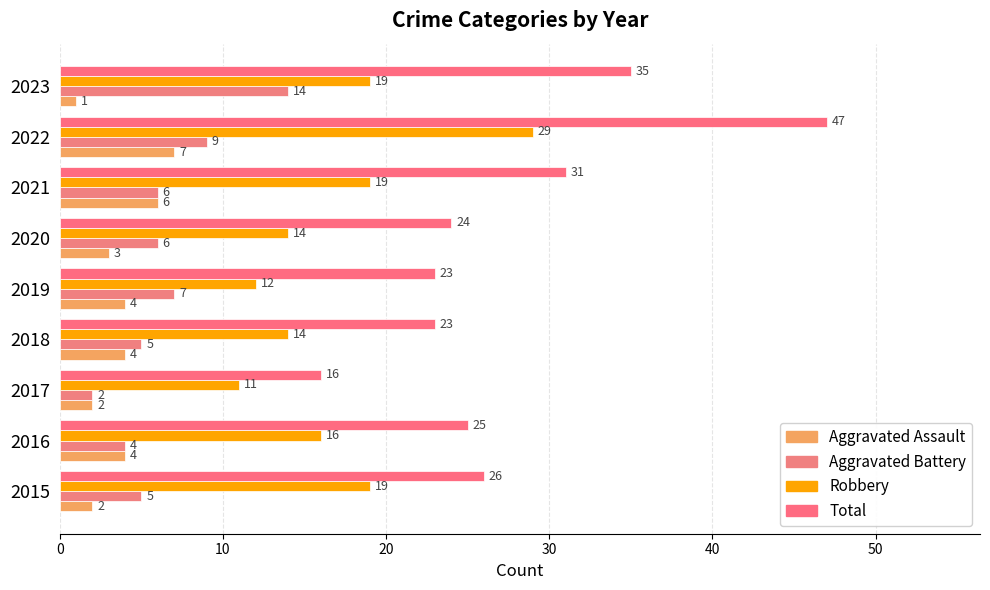

At which label does Aggravated Battery reach its minimum?

2017